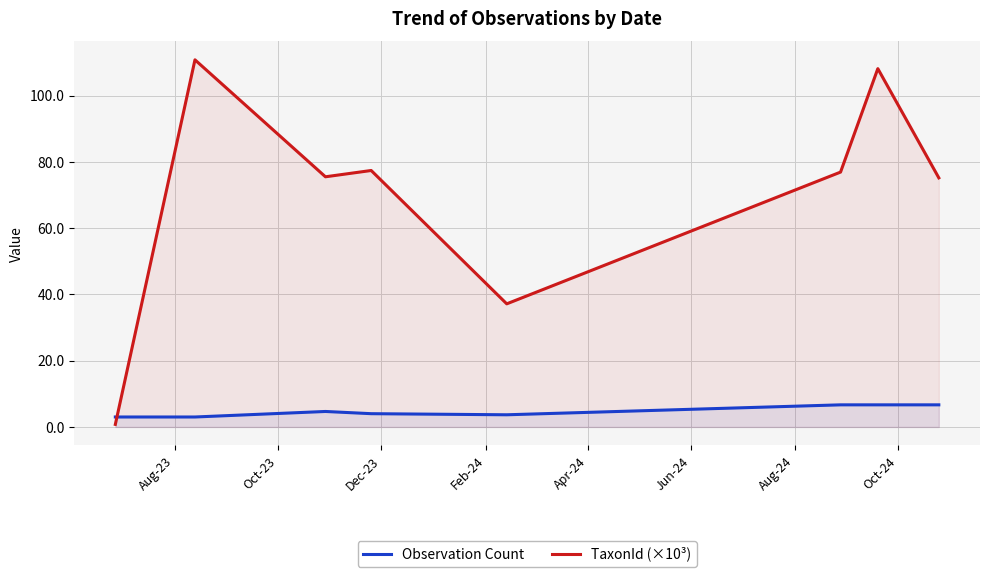

List the series in order of their peak value, highest first.

TaxonId (×10³), Observation Count